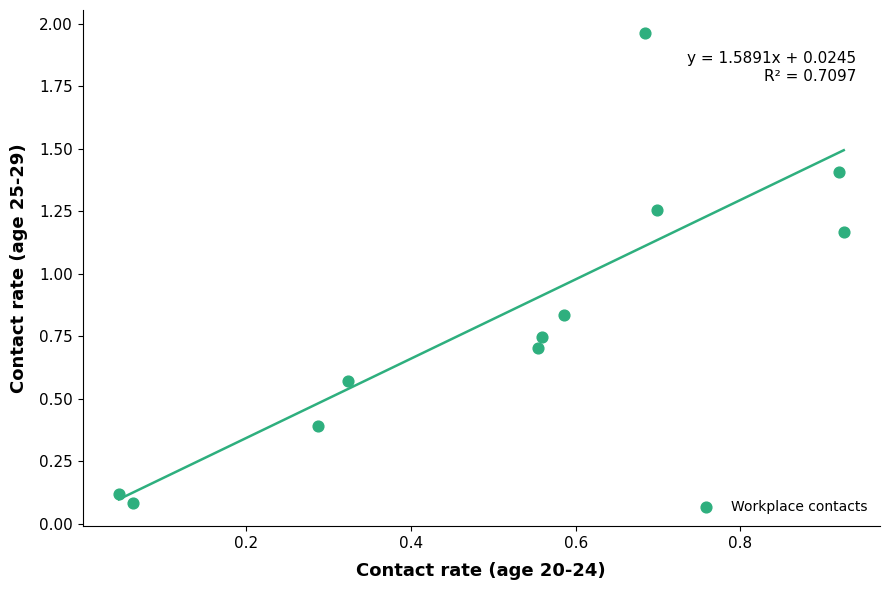

What is the average X value?

0.5